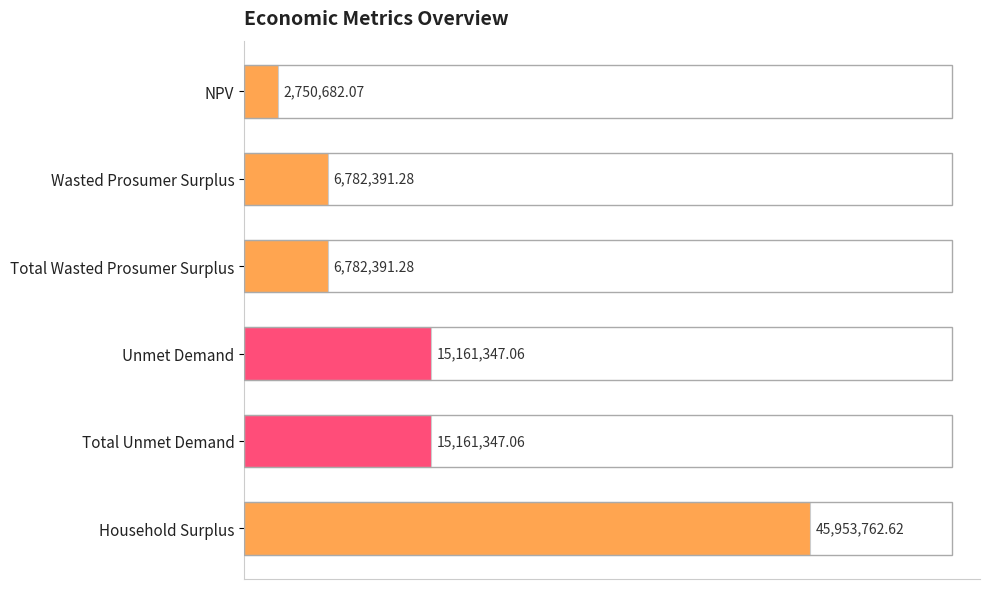

What is the difference between the second highest and second lowest values?

8378955.8